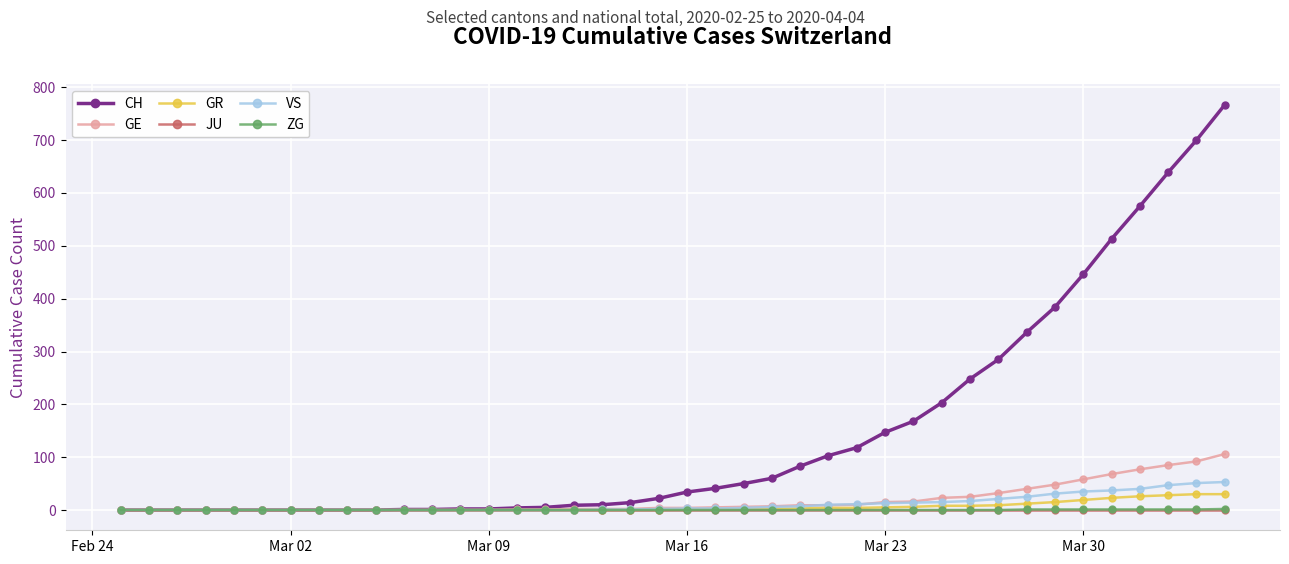

At how many categories does at least one series exceed 585?

3